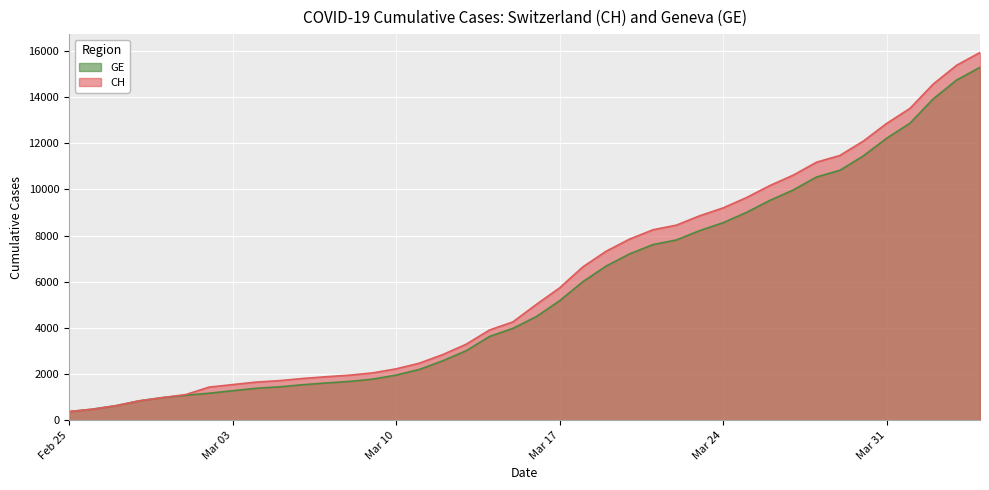

The value of GE at 2020-04-02 is 4993. True or false?

False